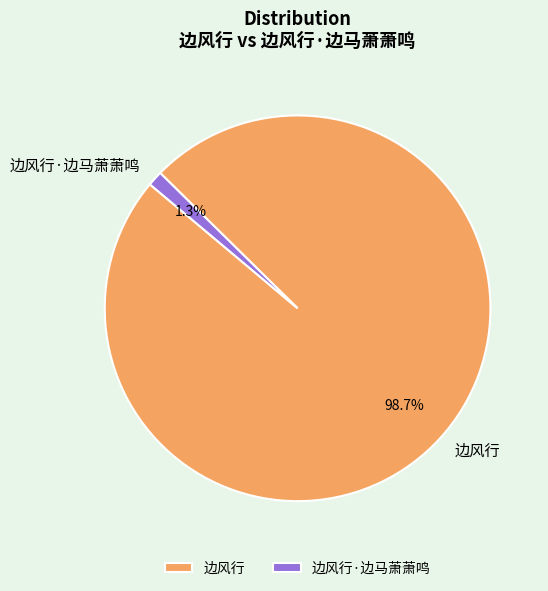

Does 边风行·边马萧萧鸣 represent more than half of the total?

No